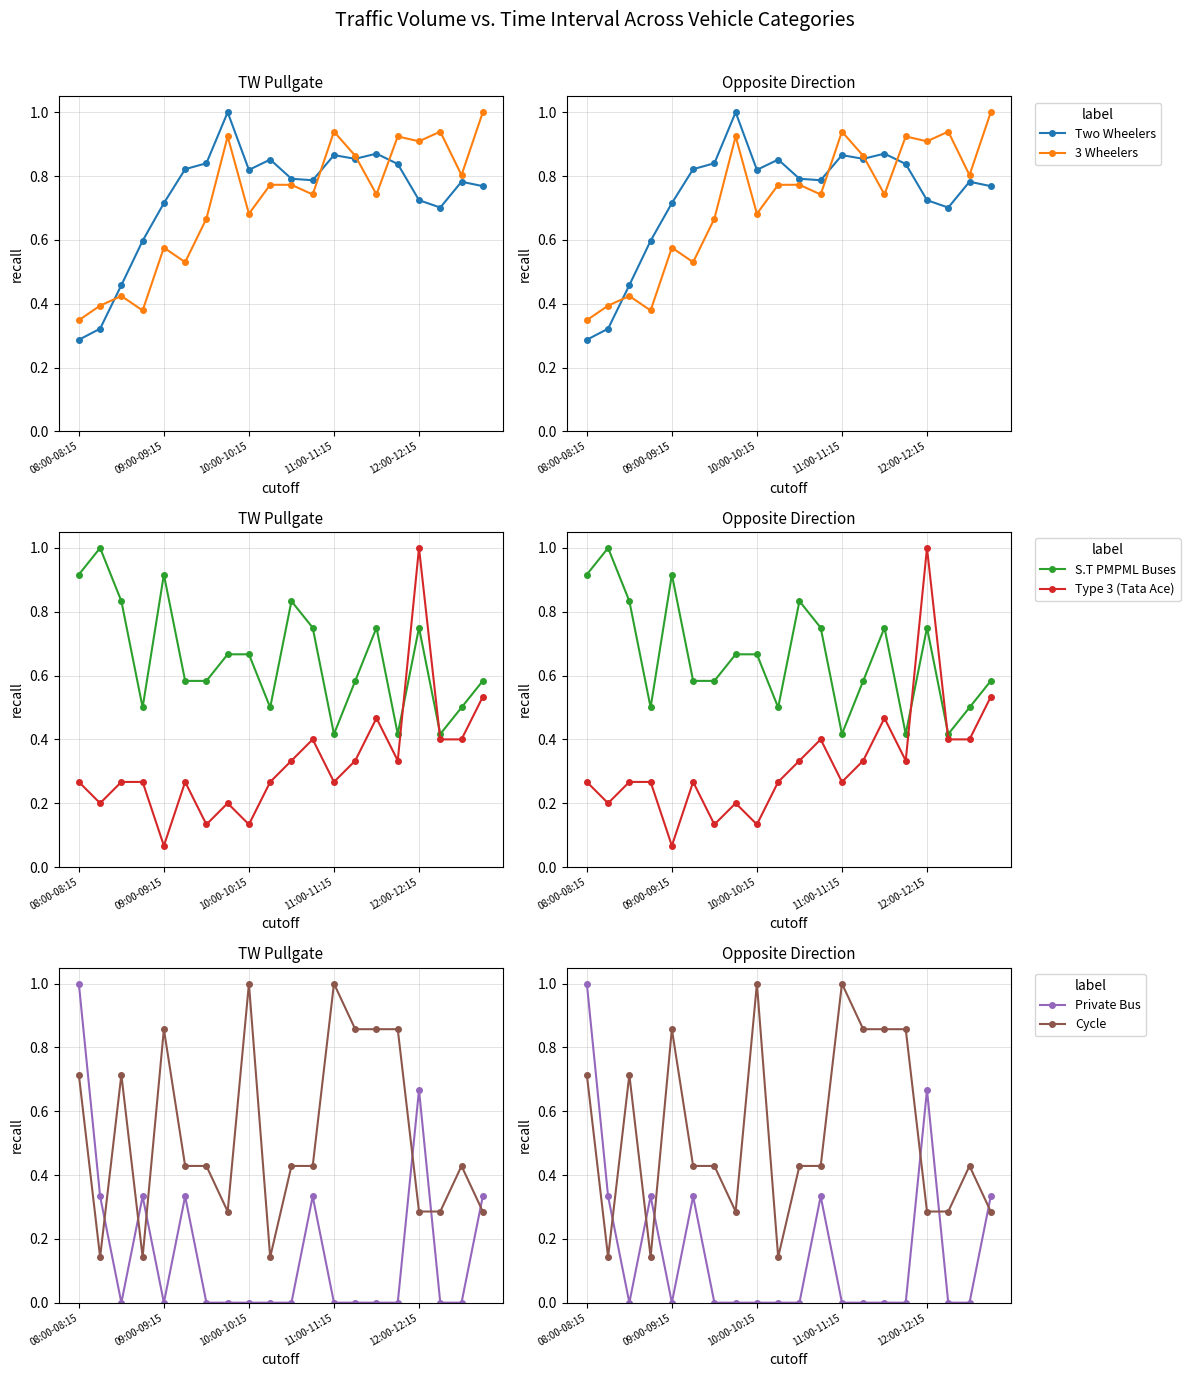

At which label is 3 Wheelers closest to 0?

08:00-08:15